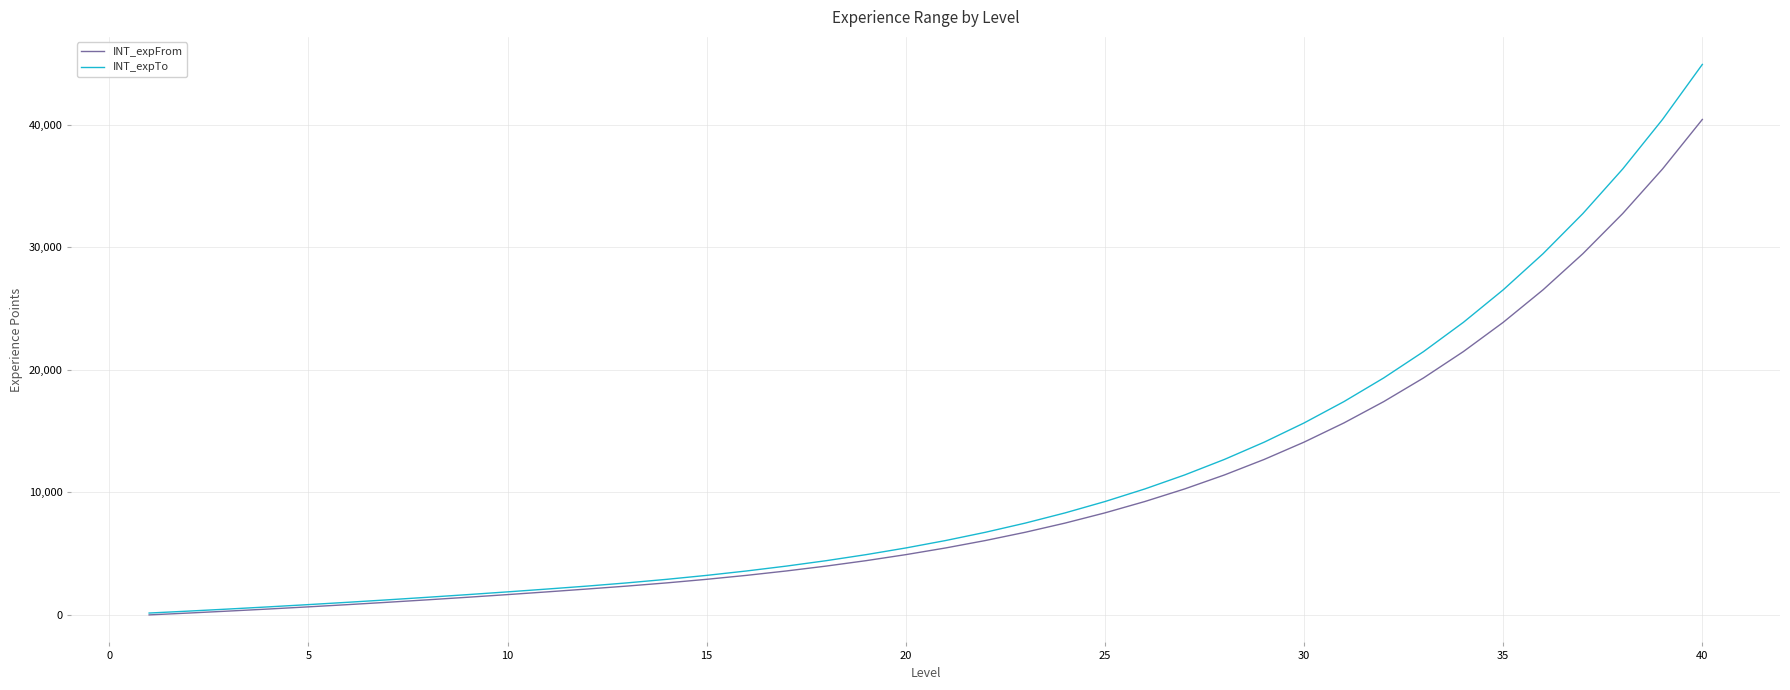

List the series in order of their peak value, highest first.

INT_expTo, INT_expFrom